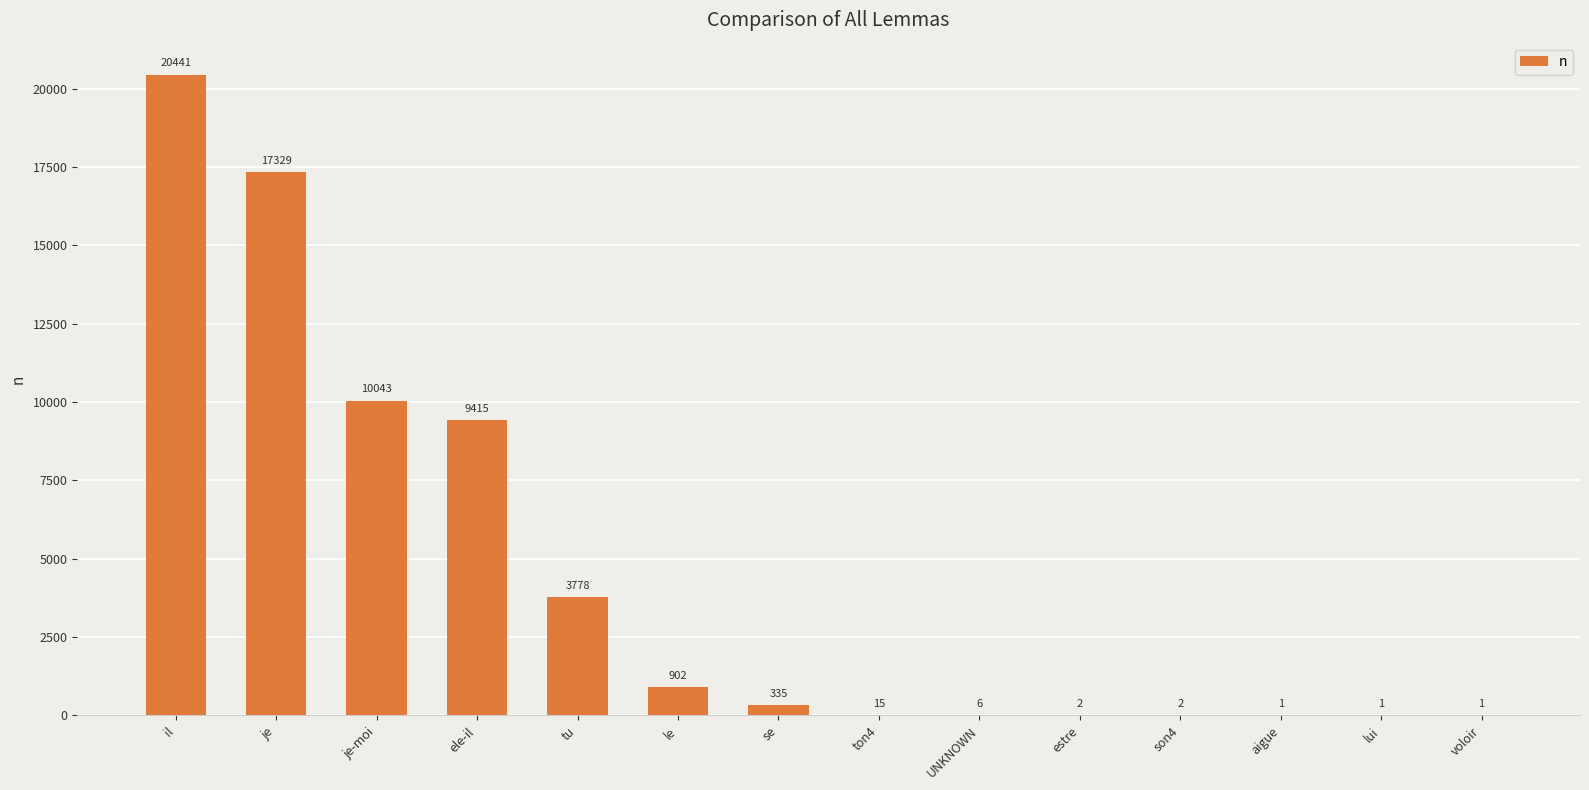

Read the value at ton4, to the nearest 10.

20